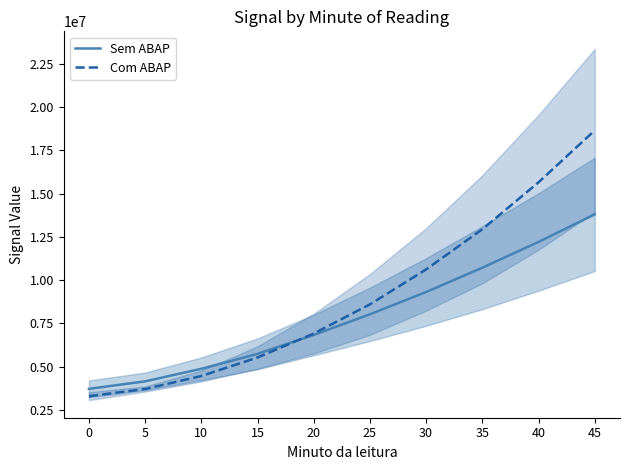

What is the smallest value displayed?

3292962.2